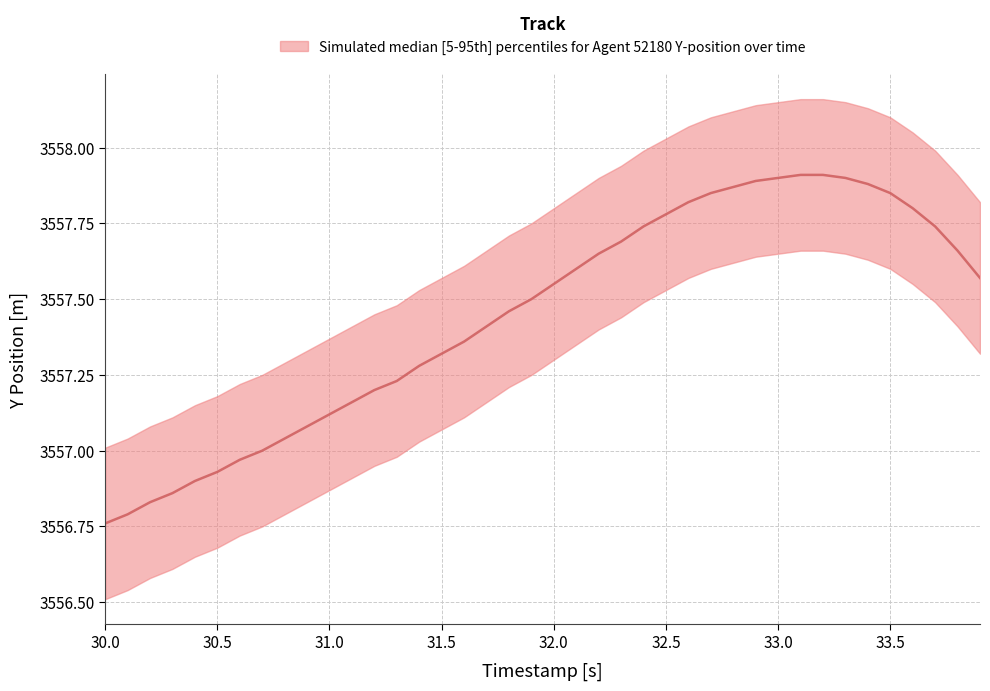

How many categories are shown in the chart?

40